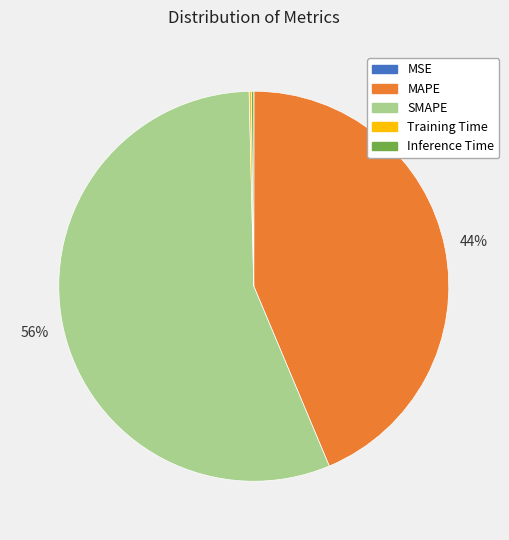

To the nearest percent, what is the difference between the largest and smallest slice percentages?

56%